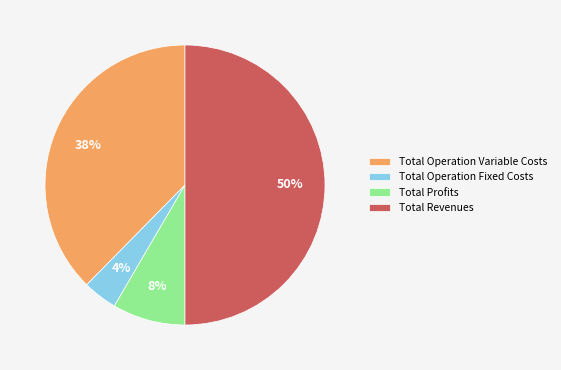

Does Total Profits account for over 50% of the chart?

No